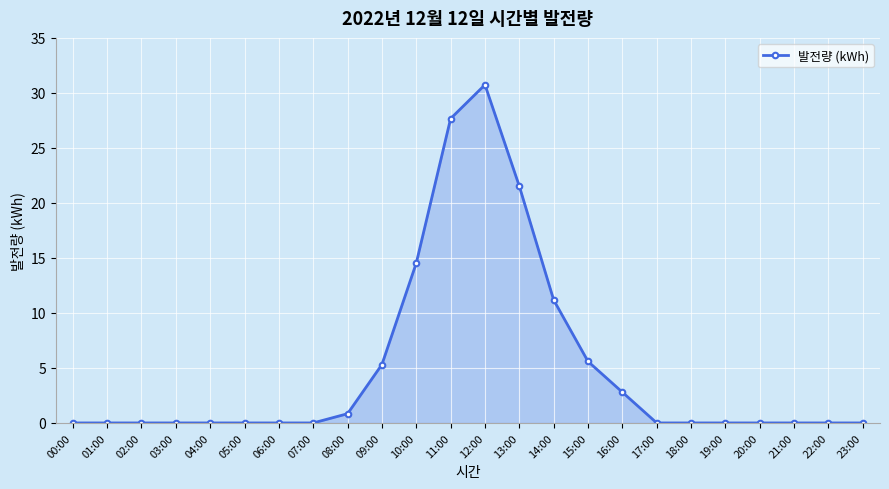

The chart shows a value of 5.6 at 15:00. True or false?

True